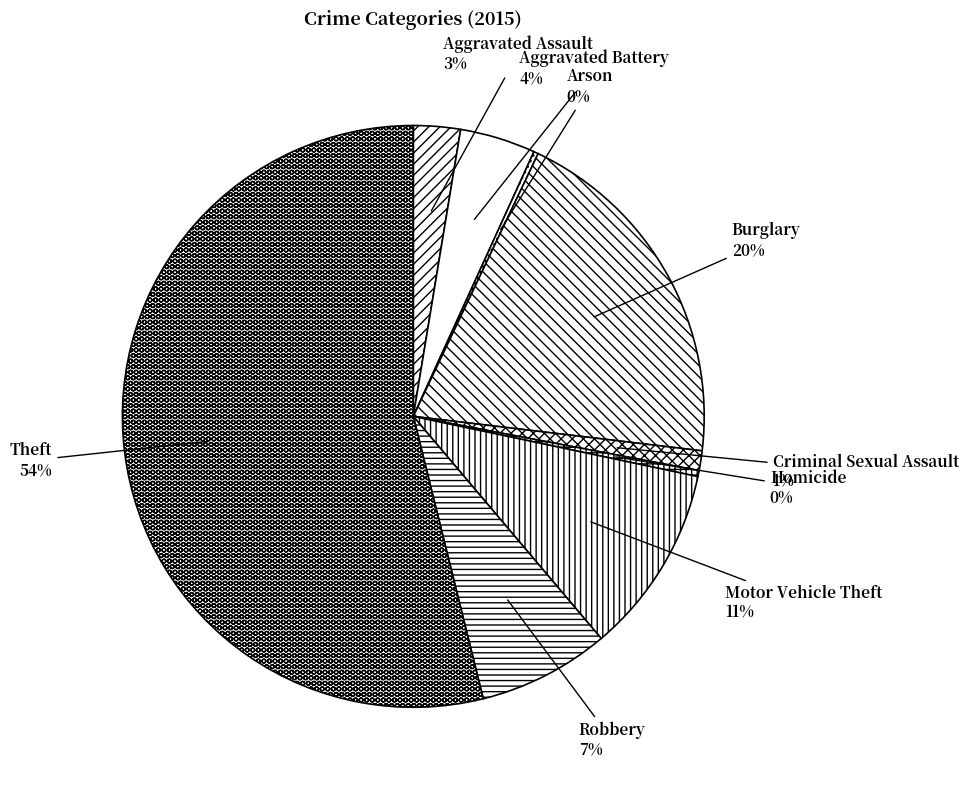

Which category has the biggest portion of the pie?

Theft